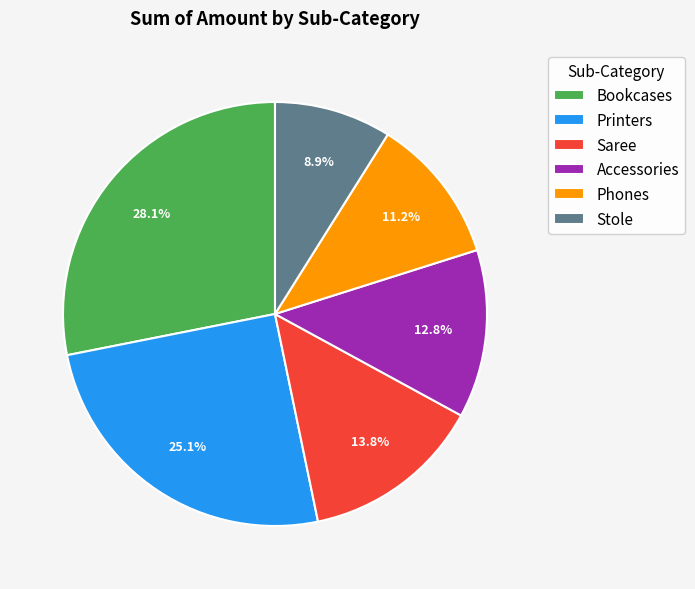

What is the largest slice in the pie chart?

Bookcases